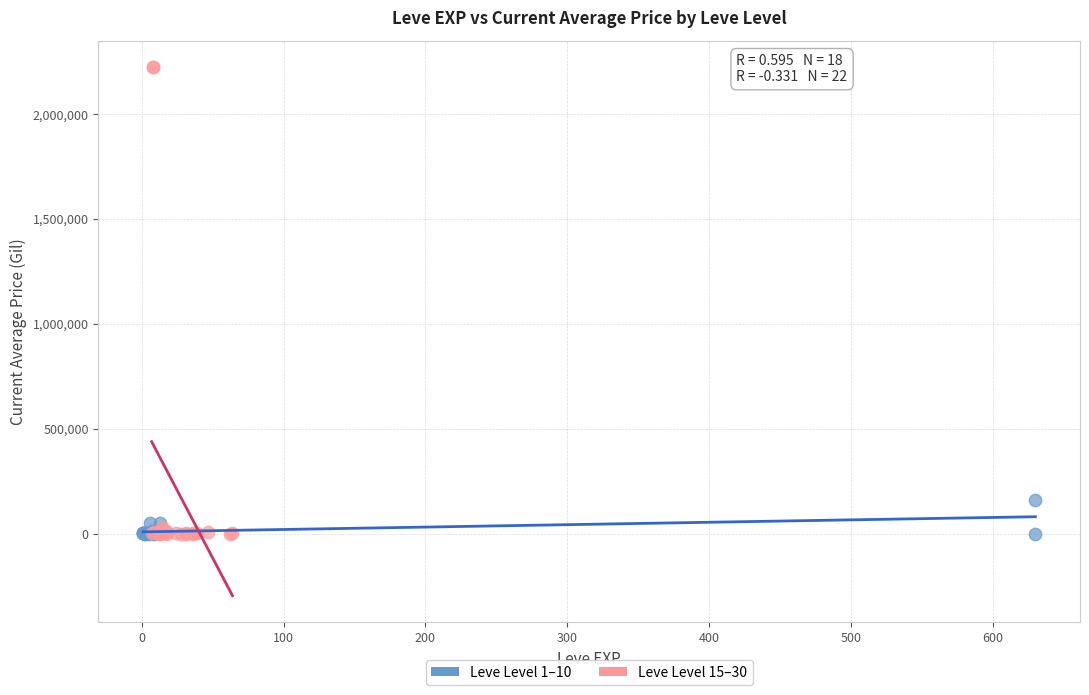

Which series has the widest spread of Y values?

Leve Level 15–30